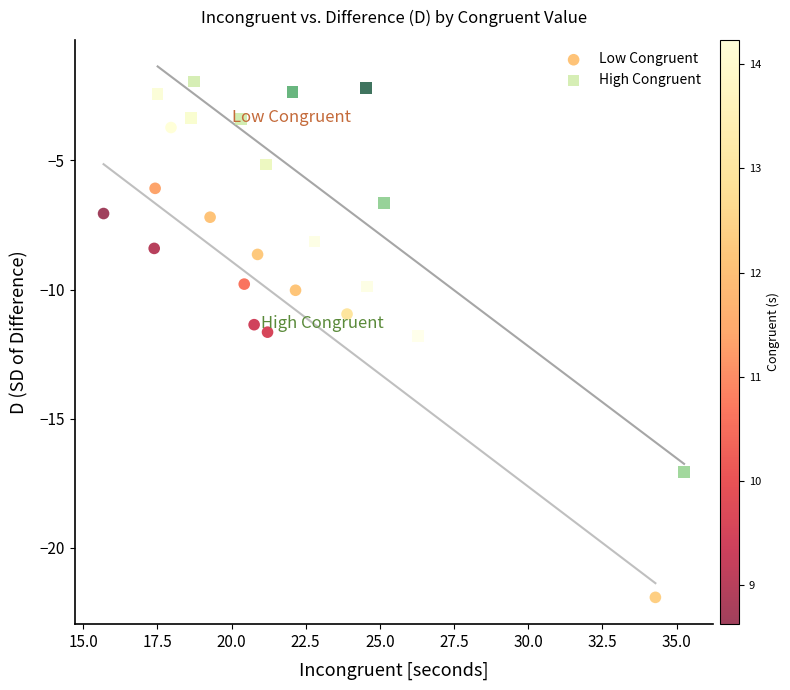

Which series reaches the minimum Y coordinate?

Low Congruent